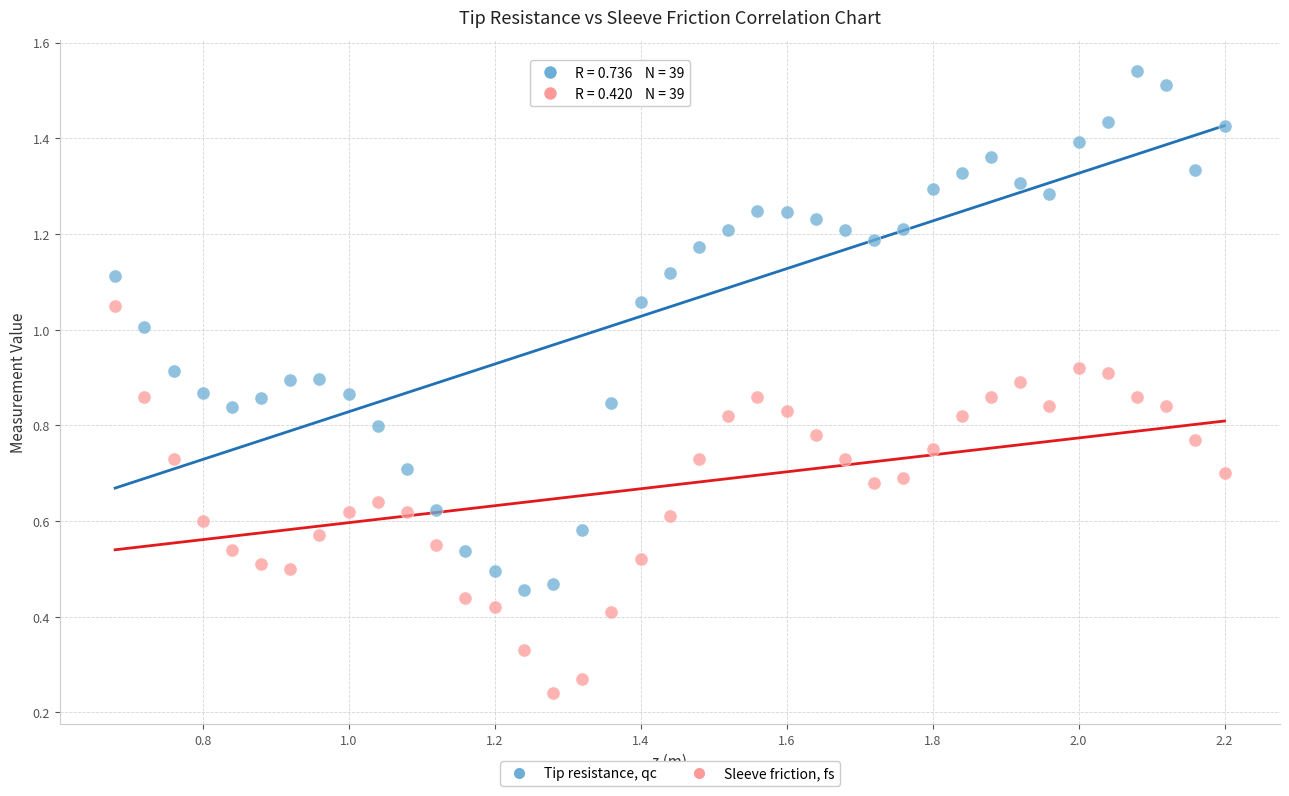

What are all the series names shown in the legend?

Tip resistance, qc, Sleeve friction, fs